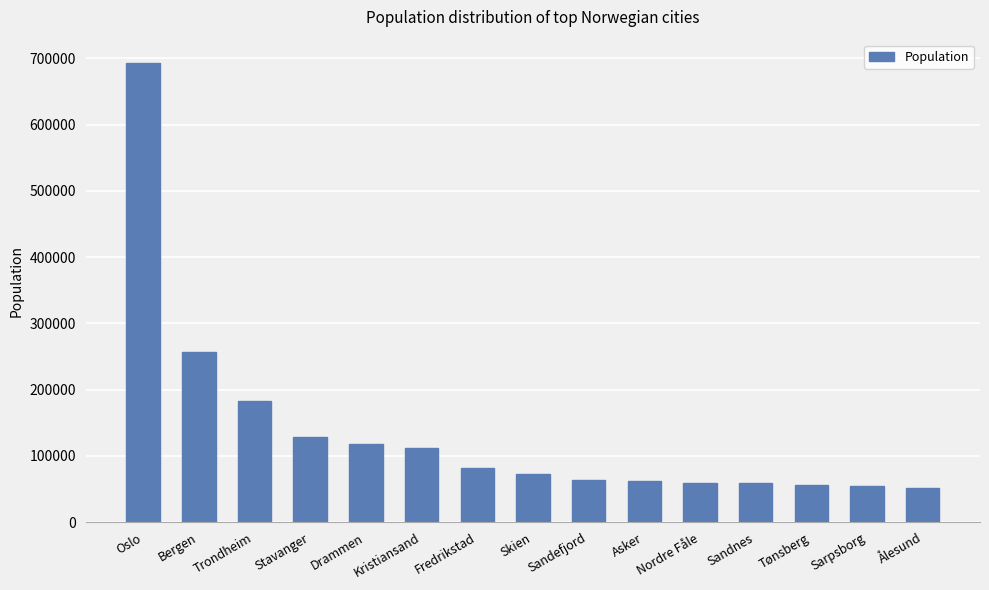

Read the value at Drammen, to the nearest 50.

117500